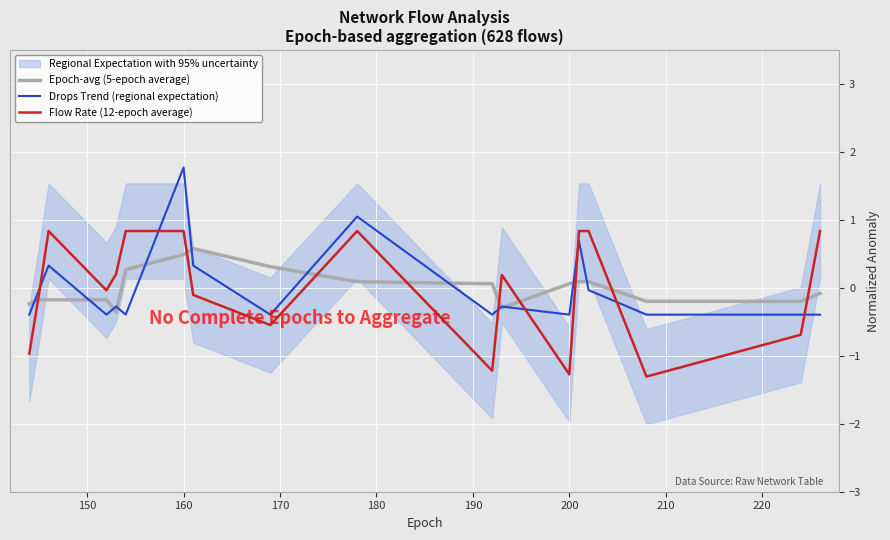

List the series in order of their peak value, highest first.

Drops Trend (regional expectation), Flow Rate (12-epoch average), Epoch-avg (5-epoch average)